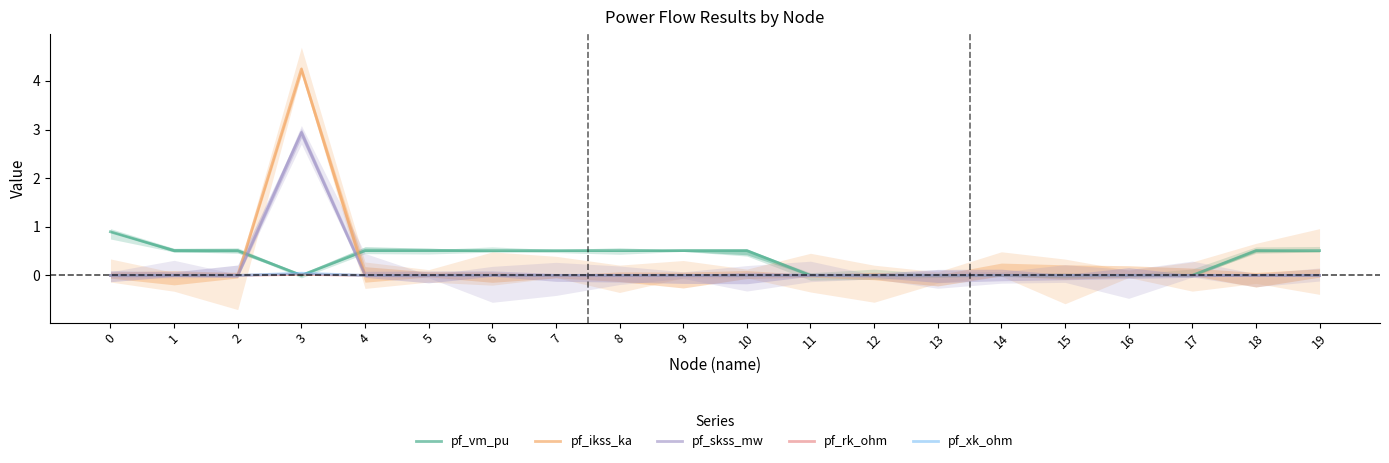

True or false: pf_xk_ohm has a value of -0.0 at 6.

False